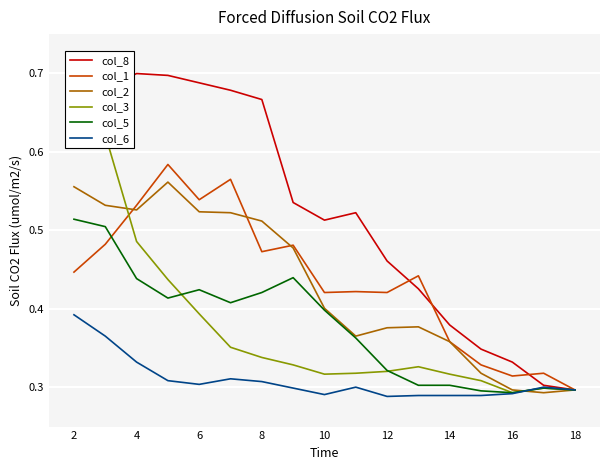

Which series has the largest total across all categories?

col_8